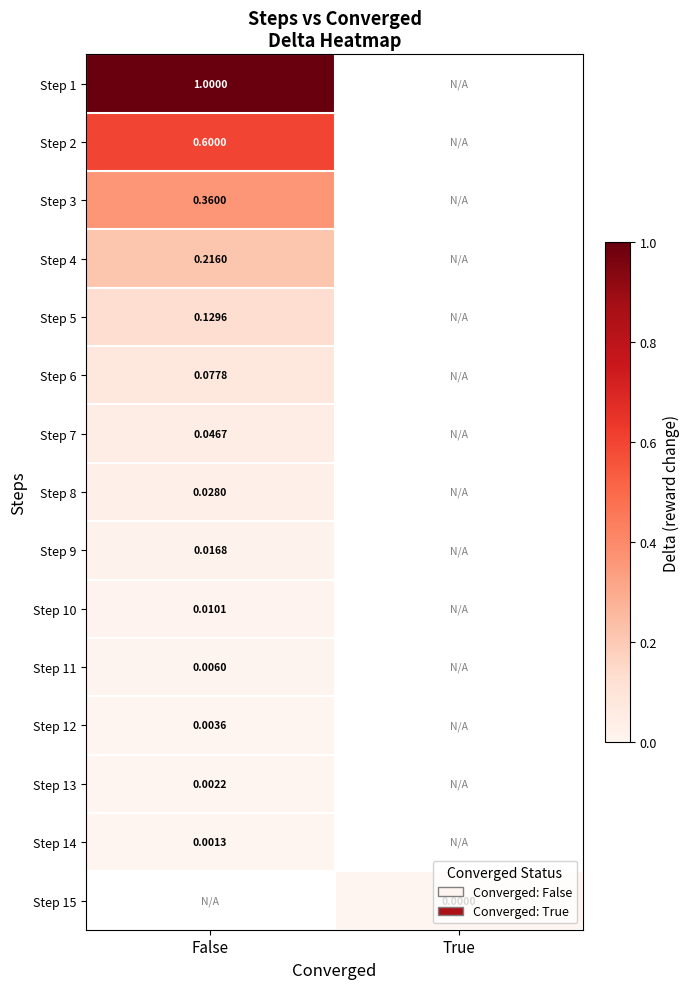

At which category does the chart reach its peak across all series?

False